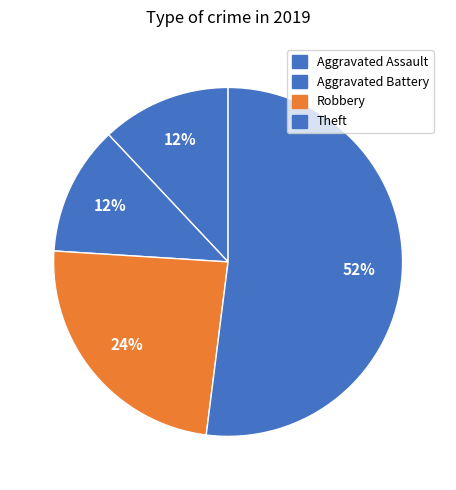

To the nearest percent, what is the difference between the largest and smallest slice percentages?

40%